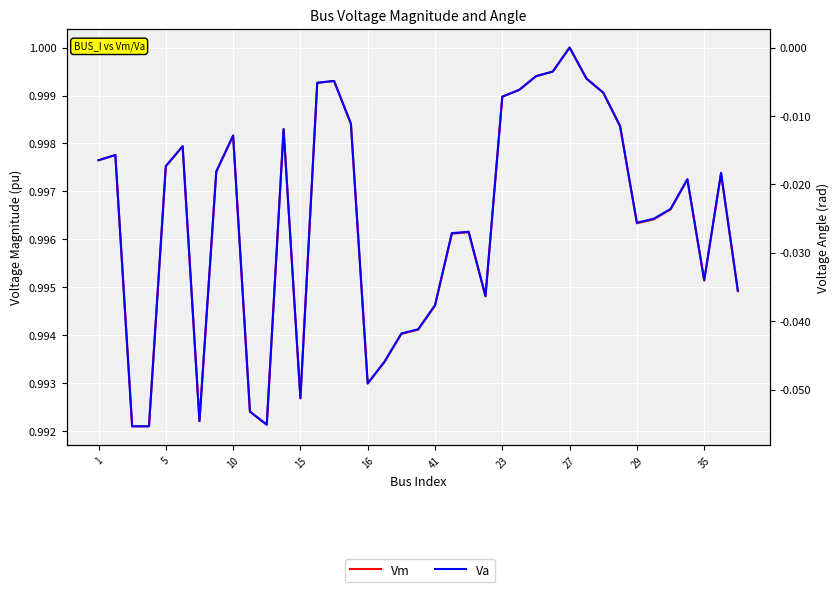

Count the number of data series in this chart.

2